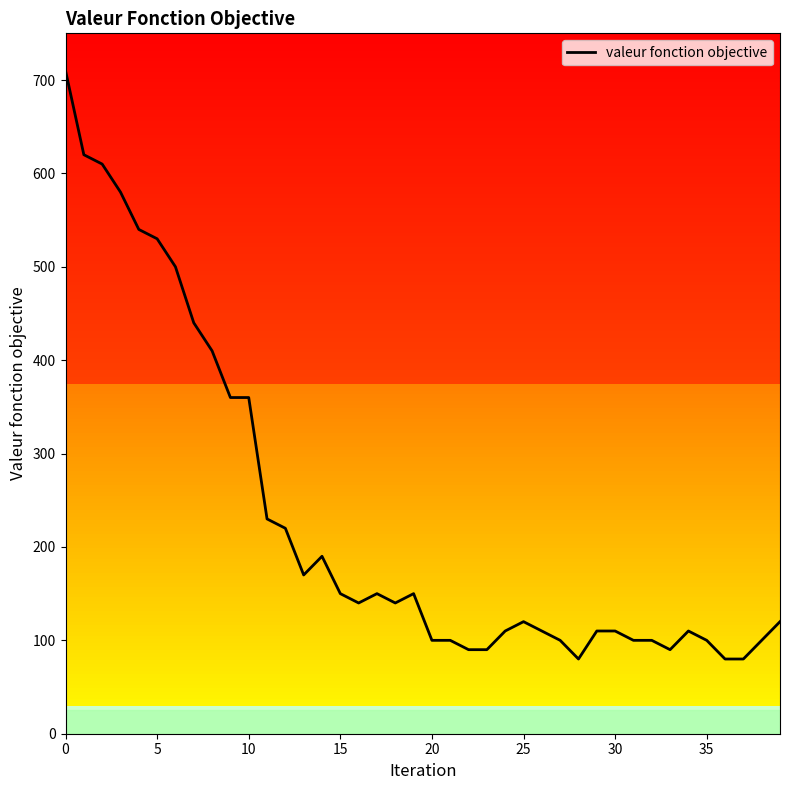

What is the sum of the values at 11 and 19?

380